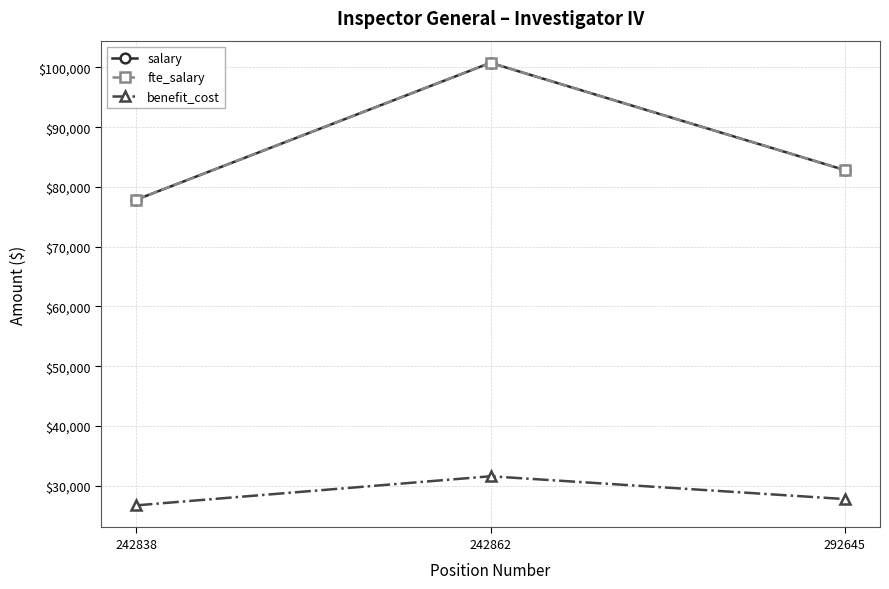

What is the minimum value shown in the chart?

26706.0